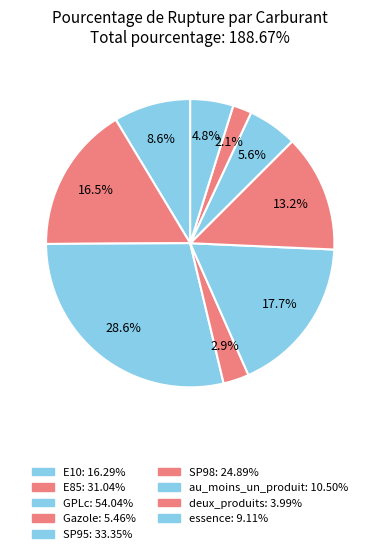

Rank the categories by value from highest to lowest.

GPLc, SP95, E85, SP98, E10, au_moins_un_produit, essence, Gazole, deux_produits